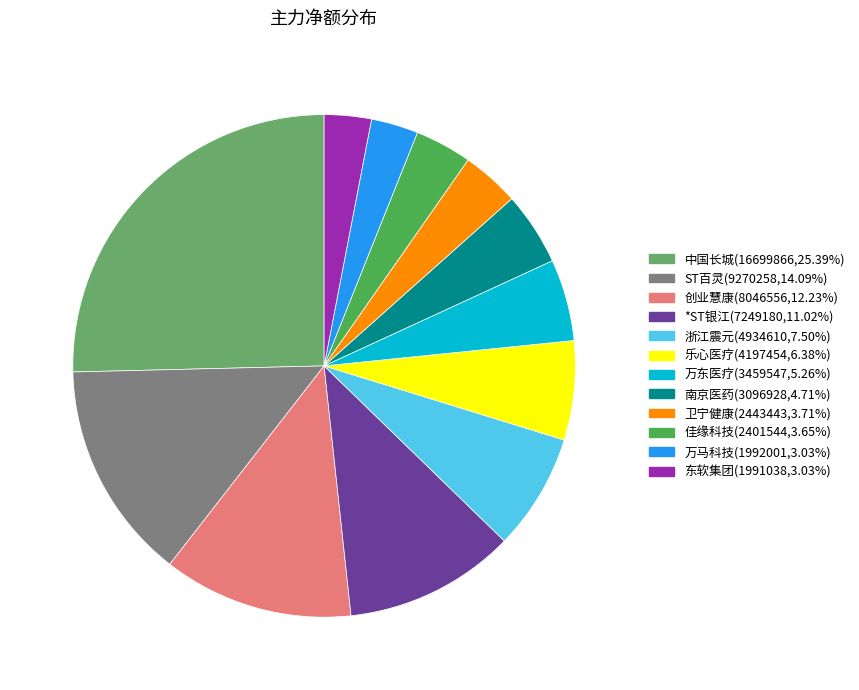

Do 佳缘科技 and 南京医药 together represent more than half of the pie?

No